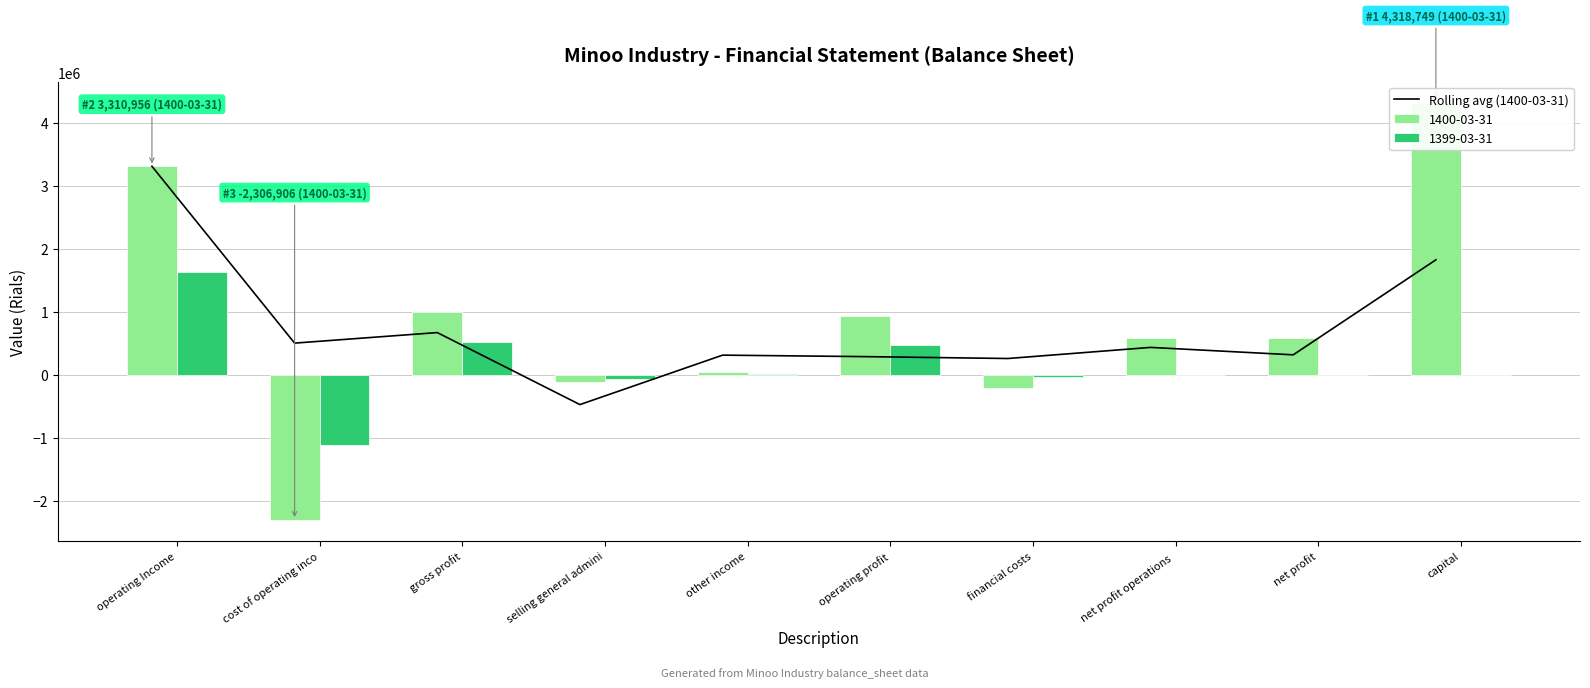

Reading left to right, what are all the values shown in this chart?

3310956.0	502025.0	669366.7	-474501.0	310973.0	287262.7	257477.3	433865.0	315785.0	1825369.0